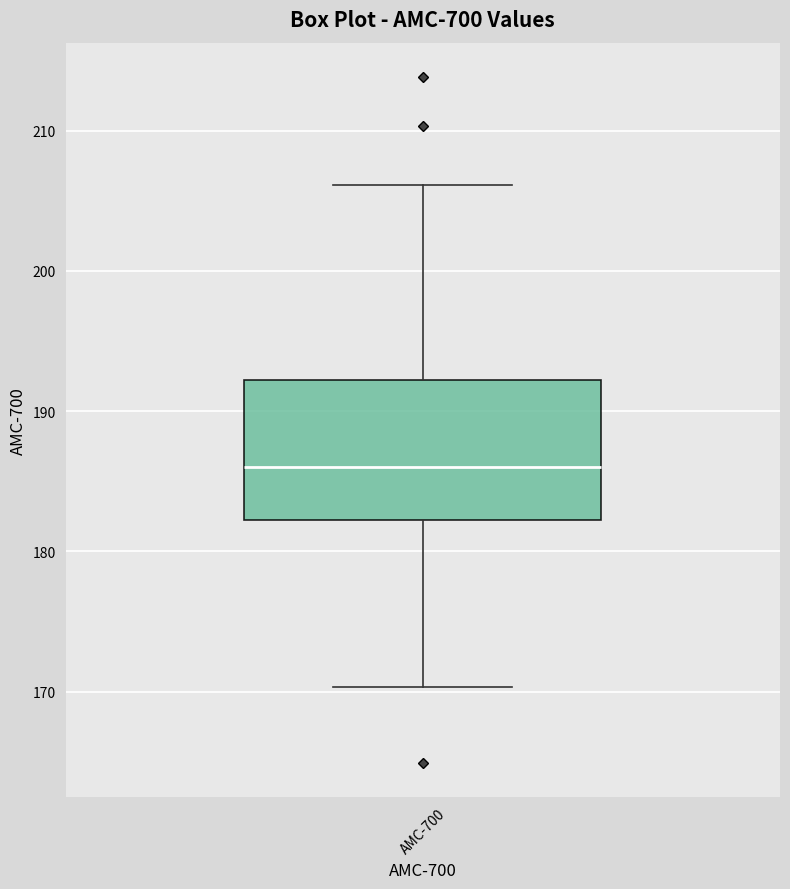

Read this box plot against the y-axis: the position of the median line, the range covered by the box, and the ends of both whiskers. The values are not printed on the chart, so give them approximately, as read against the axis.

median 186, box 182 to 192, whiskers 170 to 206